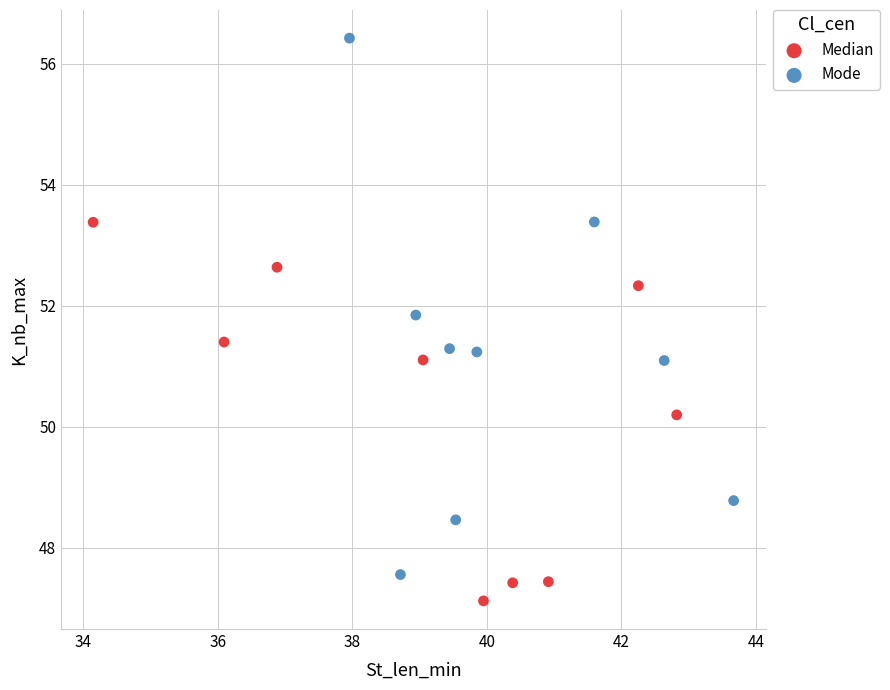

Which series has the largest Y range (max minus min)?

Mode